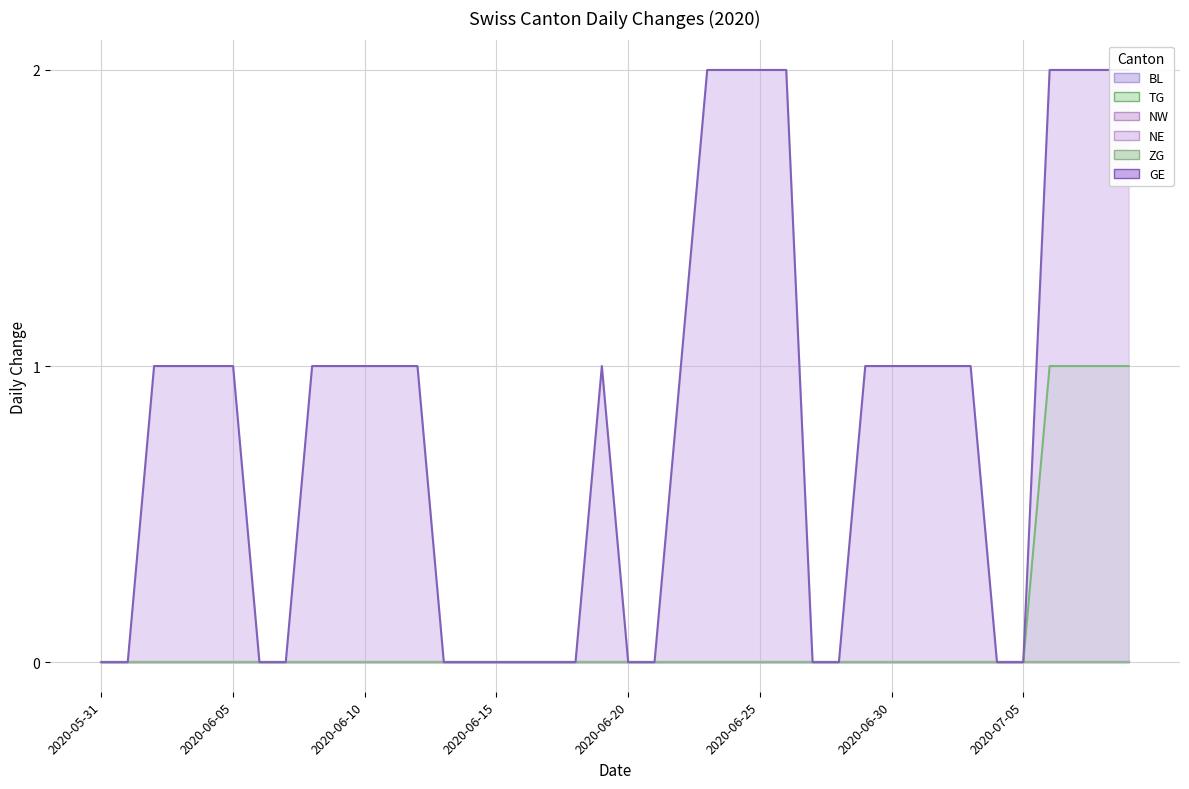

Which series has the largest total across all categories?

GE